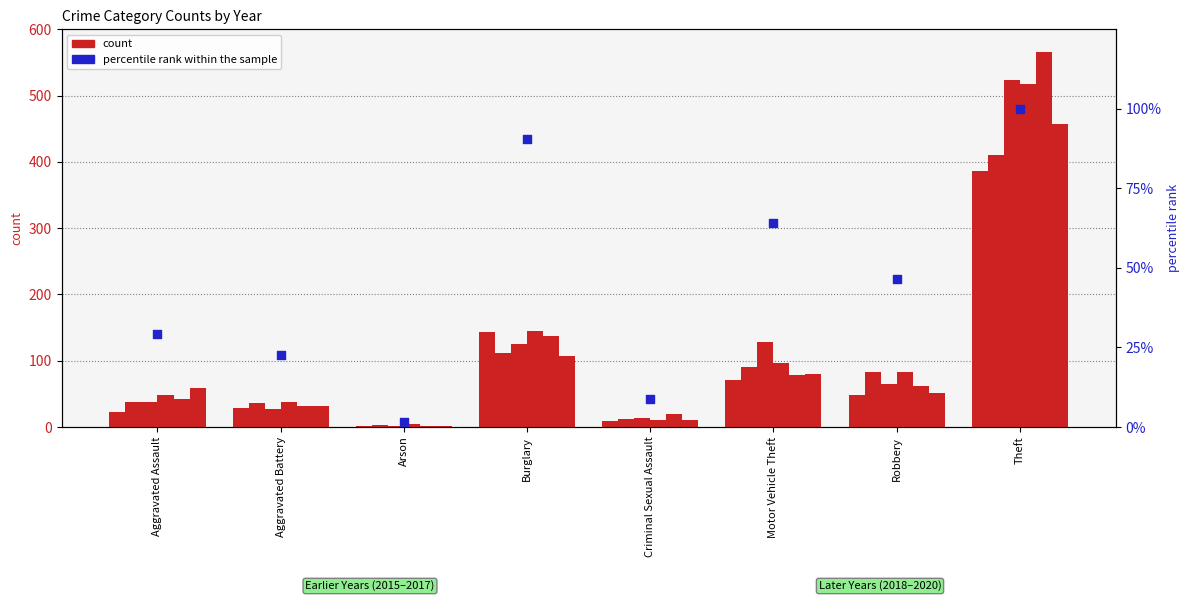

What is the change in value from Aggravated Battery to Arson?

-20.9